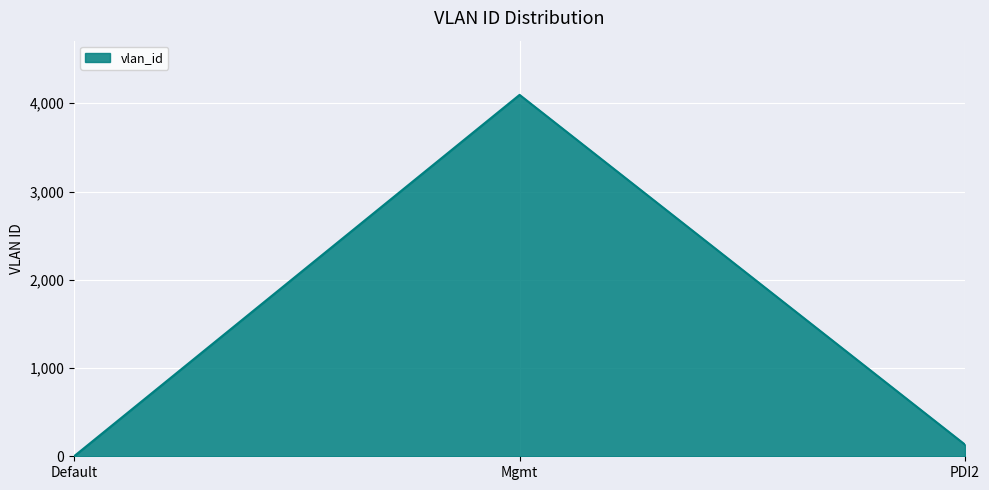

What is the difference between the values at Mgmt and Default?

4094